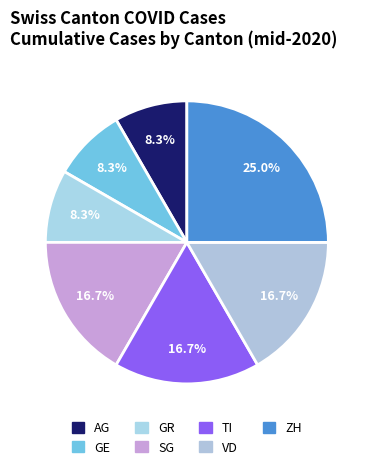

Is it true that TI is 17% of the pie?

True